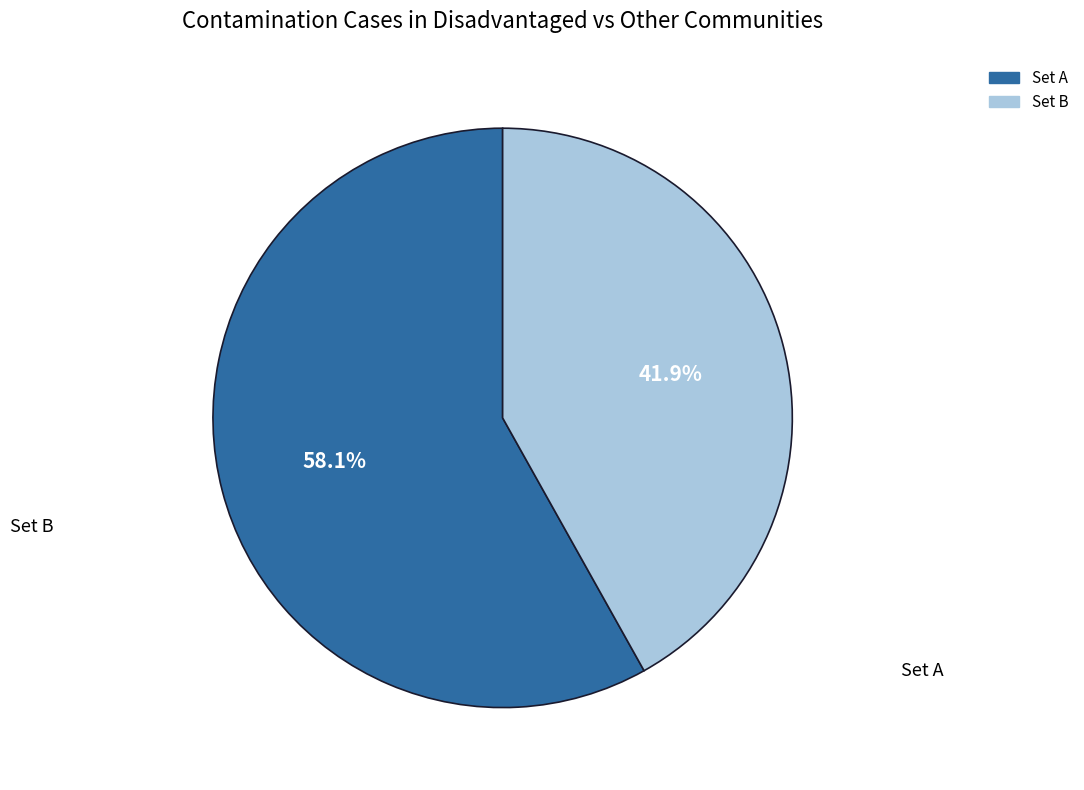

Combined, what portion of the pie is Set B and Set A?

100.0%